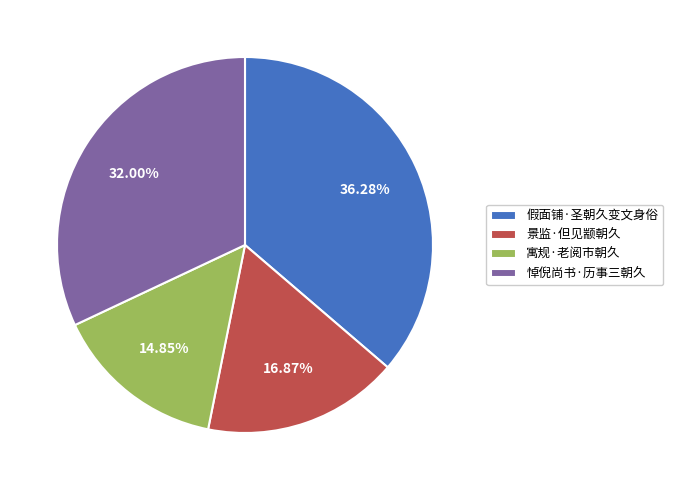

Does any single category account for the majority?

No